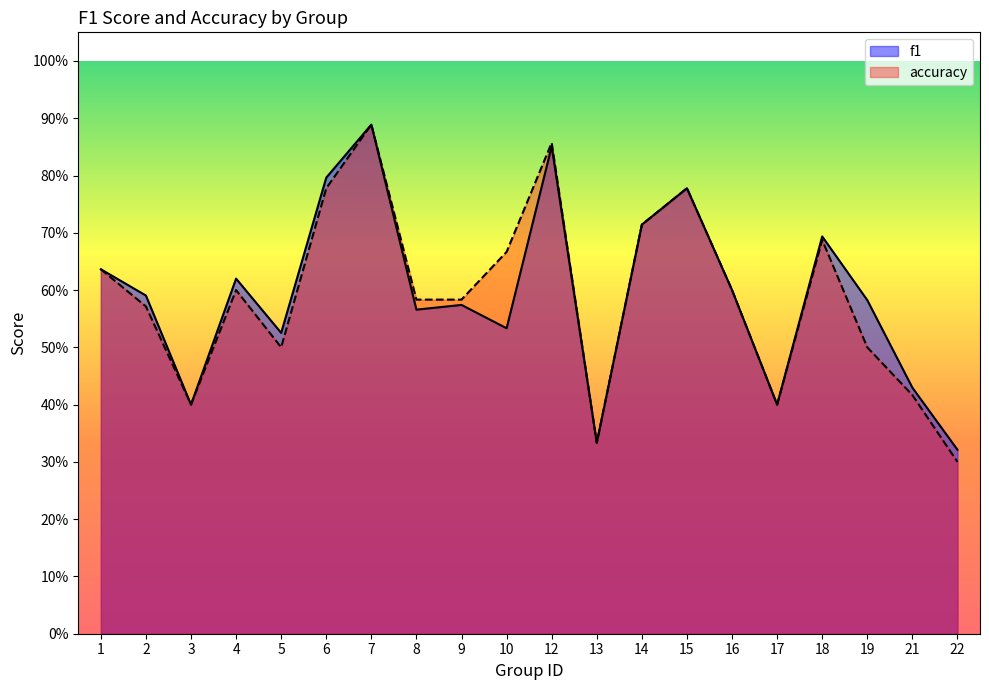

Which category has the lowest value in the f1 series?

22